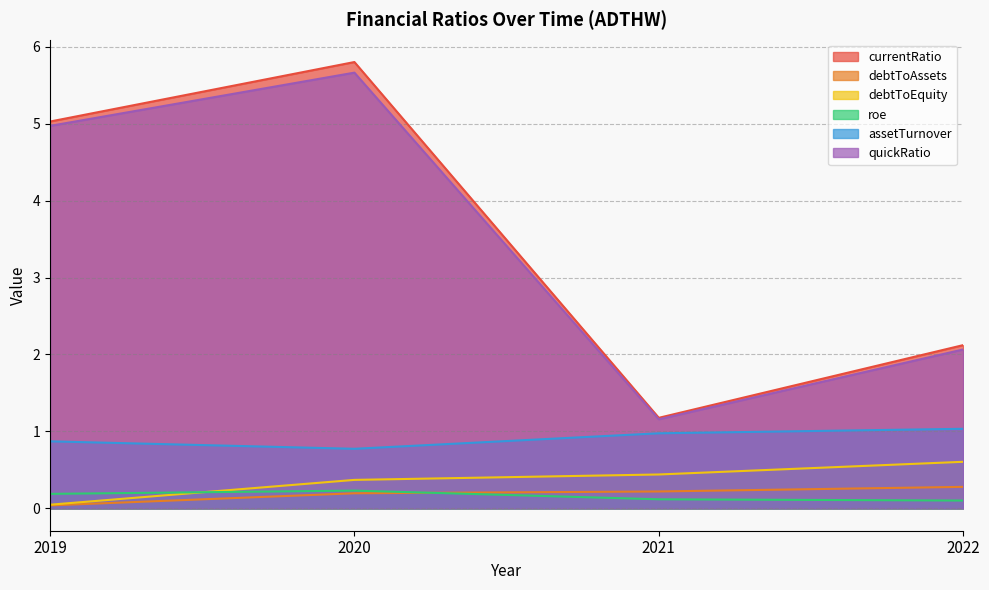

What value does the roe series have at 2020?

0.2